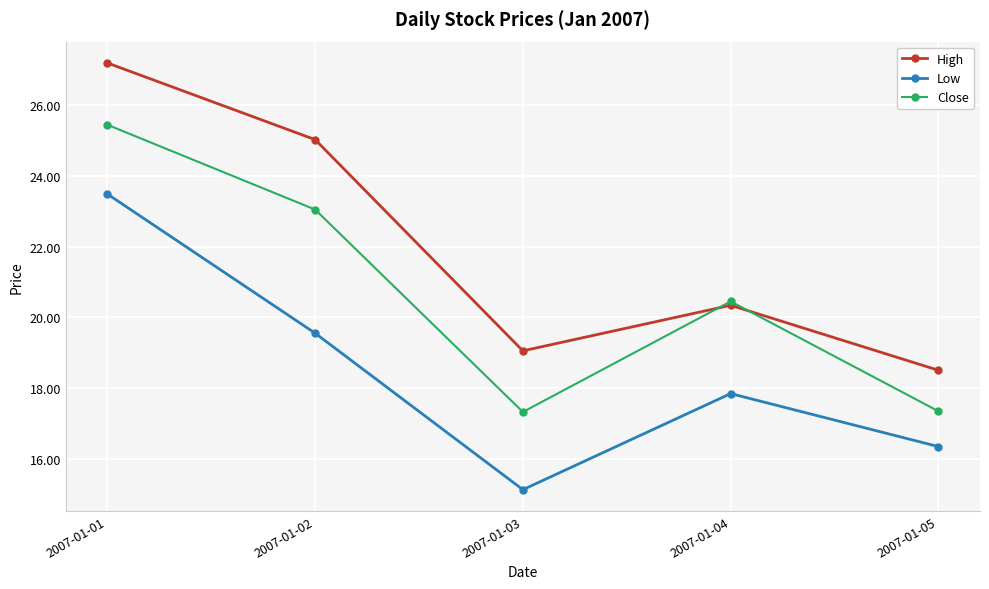

Which series has the largest total across all categories?

High